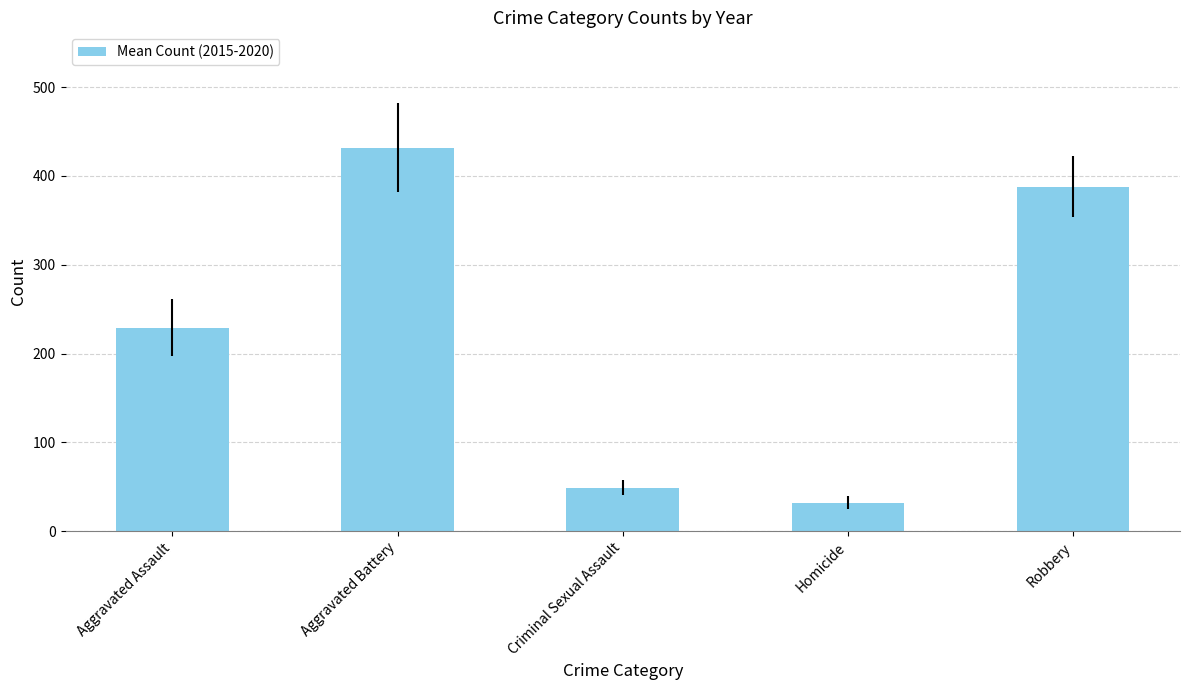

What position from the left is Aggravated Assault?

1